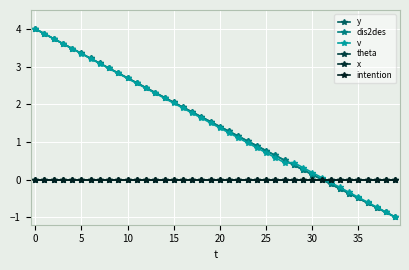

Does the chart have visible grid lines?

Yes